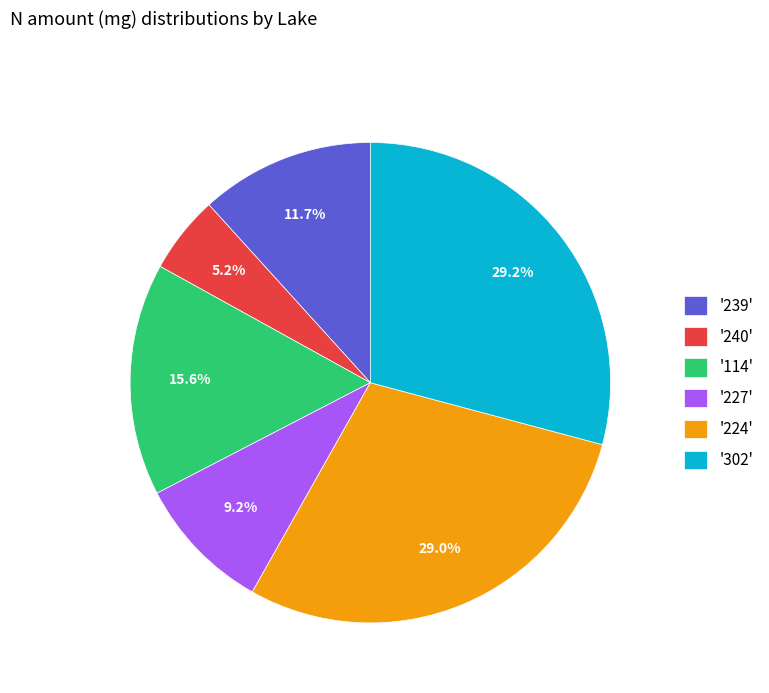

What percentage is NOT represented by '224'?

71.0%